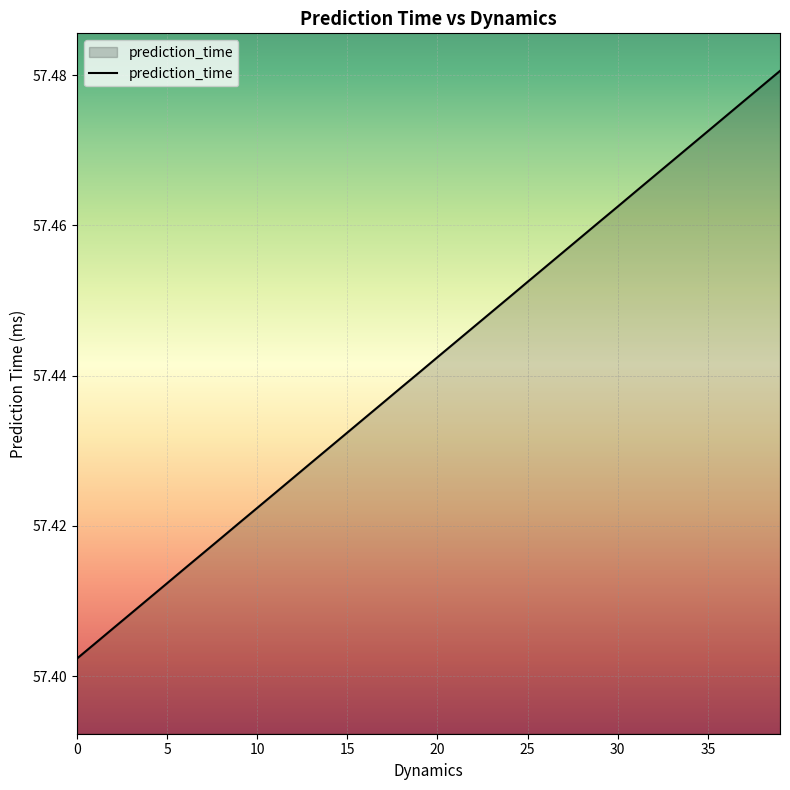

True or false: there are more than 0 points higher than both neighbors.

False